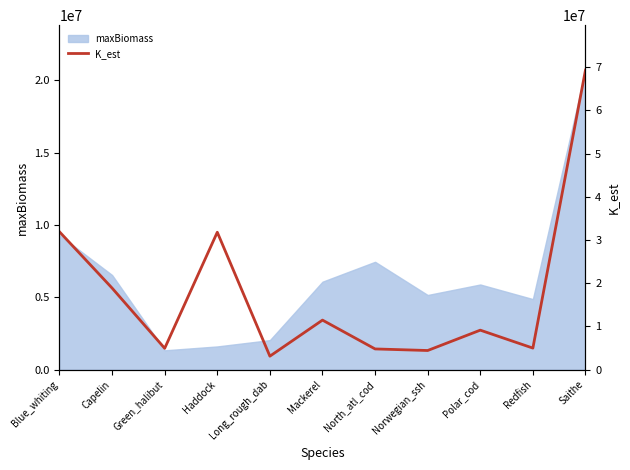

The value of maxBiomass at North_atl_cod is 2230656.7. True or false?

False